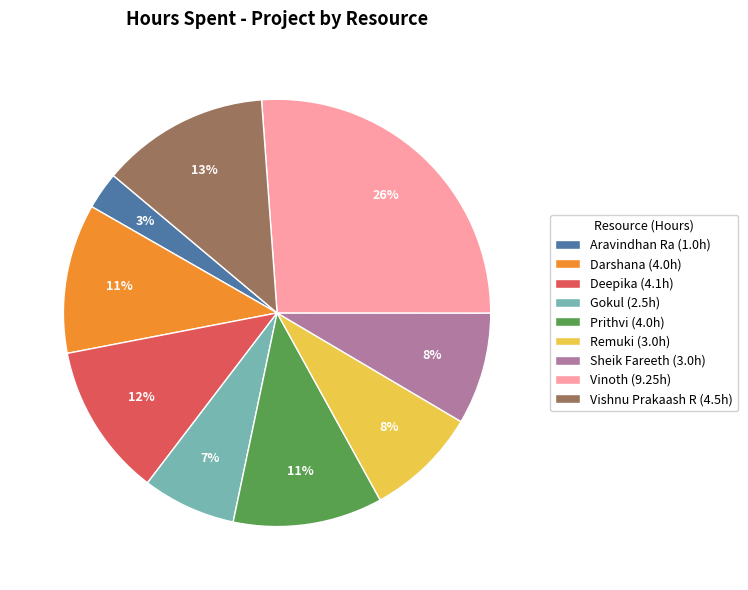

To the nearest percent, what is the combined percentage of Aravindhan Ra and Prithvi?

14%